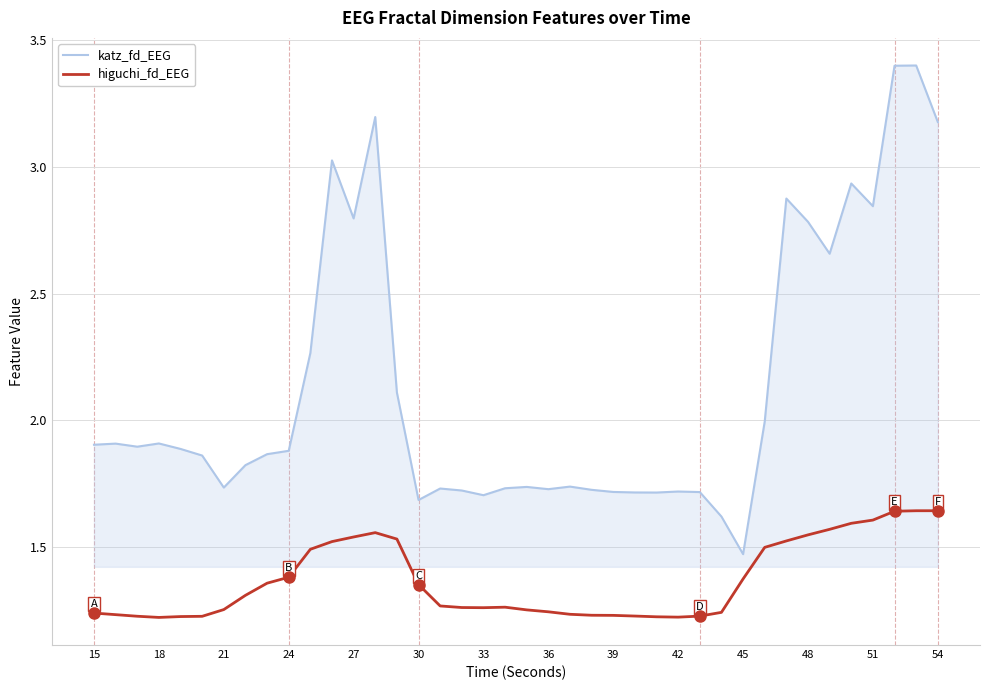

What is the difference between the maximum and minimum values in the higuchi_fd_EEG series?

0.4